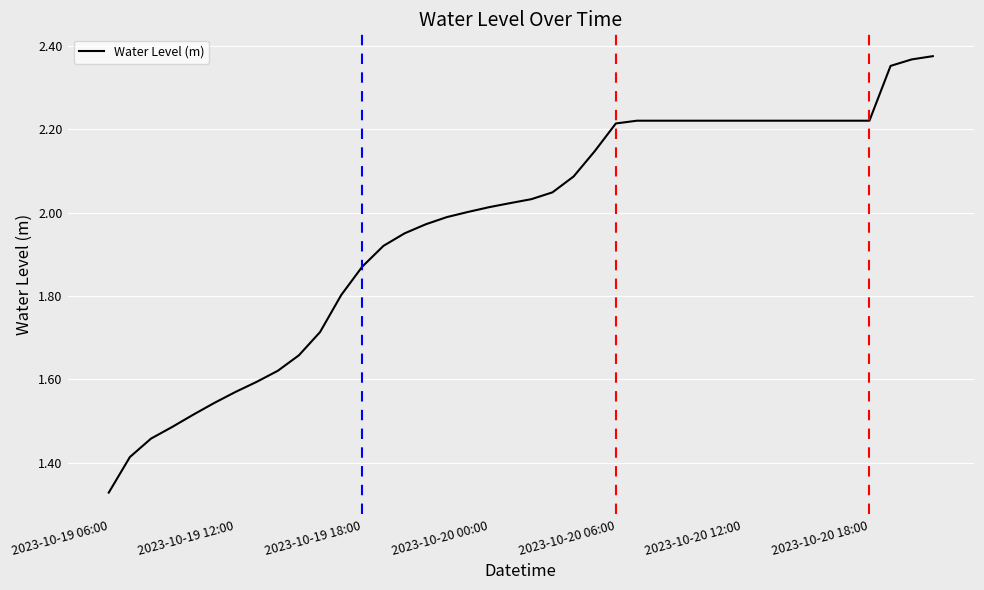

What is the difference between the maximum and minimum values?

1.0